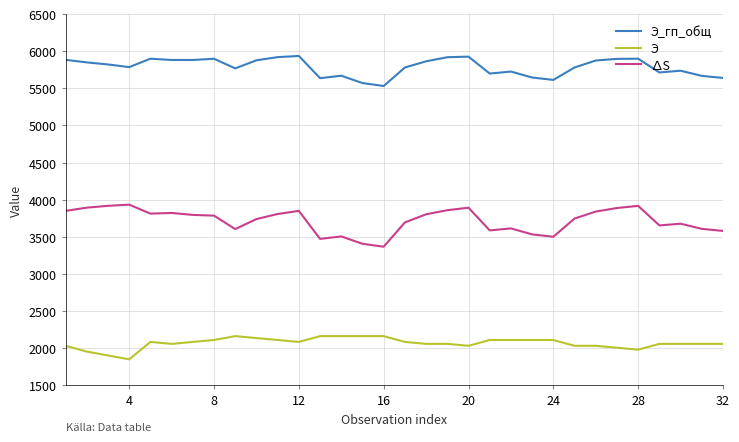

True or false: Э and ∆S cross at least once.

False